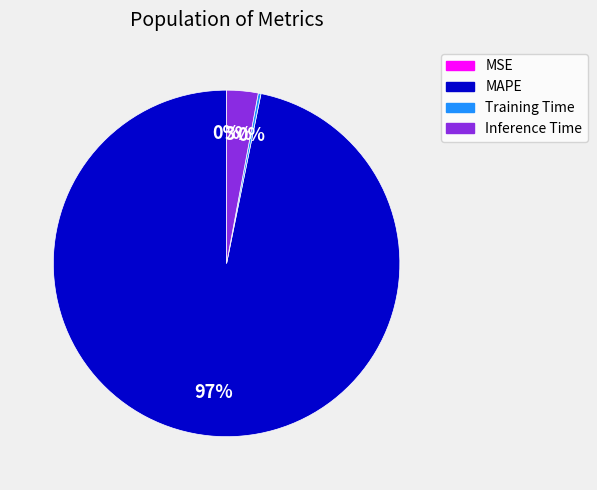

To the nearest percent, what is the average slice percentage?

25%